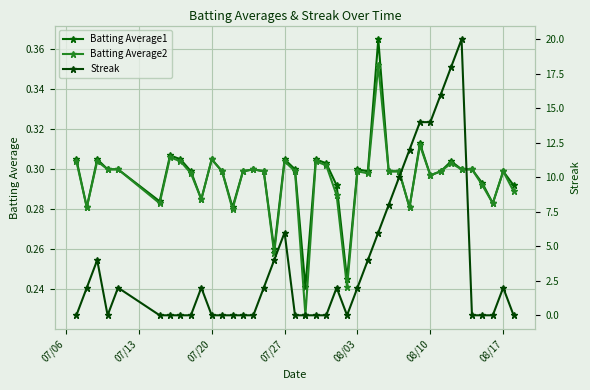

How many Batting Average1 values are between 0 and 1?

40